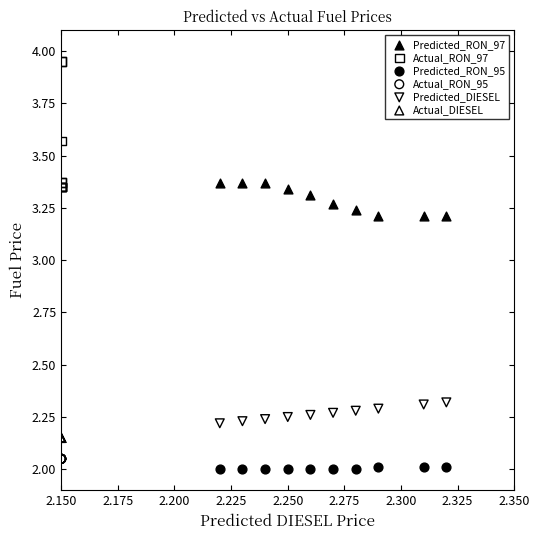

What are all the series names shown in the legend?

Predicted_RON_97, Actual_RON_97, Predicted_RON_95, Actual_RON_95, Predicted_DIESEL, Actual_DIESEL